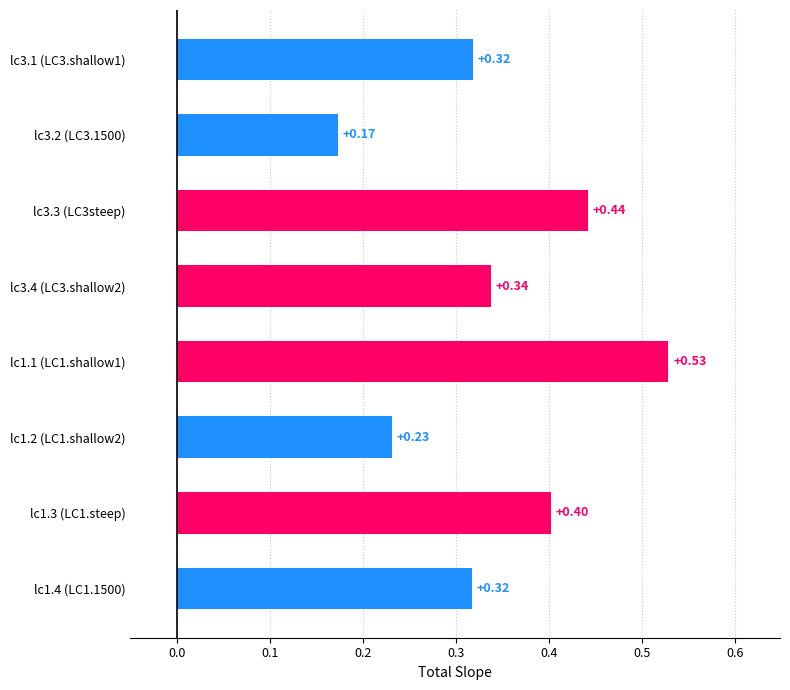

What is the change in value from lc3.2 (LC3.1500) to lc3.4 (LC3.shallow2)?

+0.2